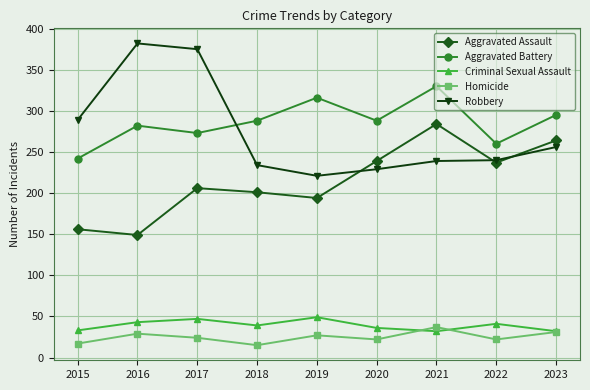

Is this an area chart (filled region under the line)?

No